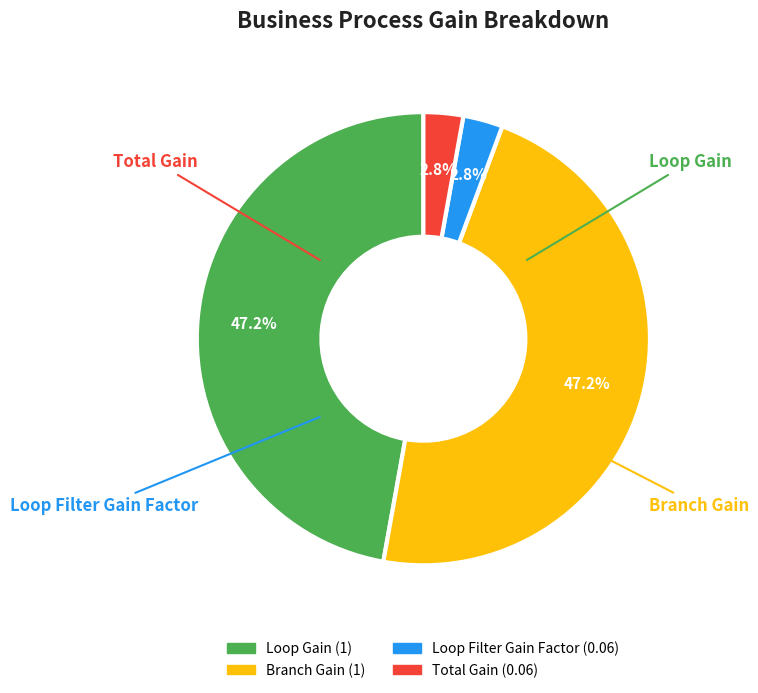

What percentage is NOT represented by Total Gain?

97.2%